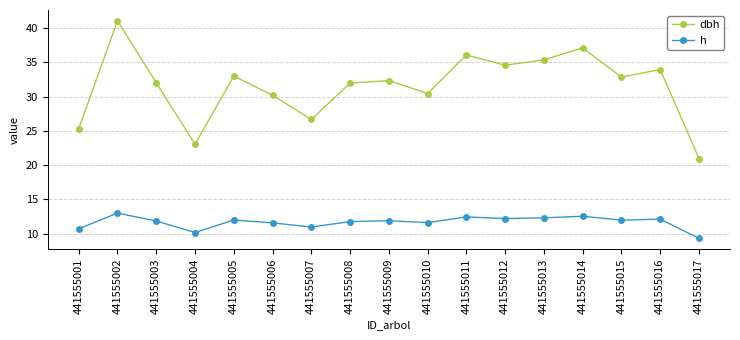

What is the difference between the dbh values at 441555012 and 441555006?

4.4